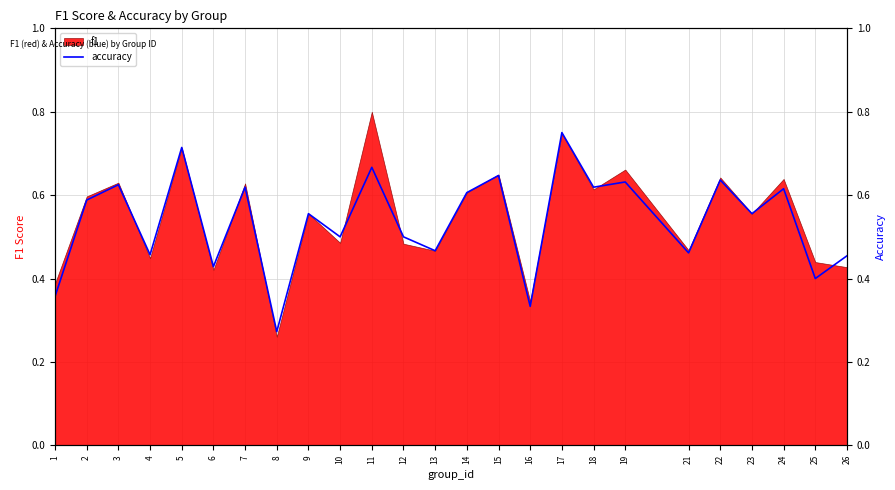

True or false: the data shows 0.6 at 2.

True